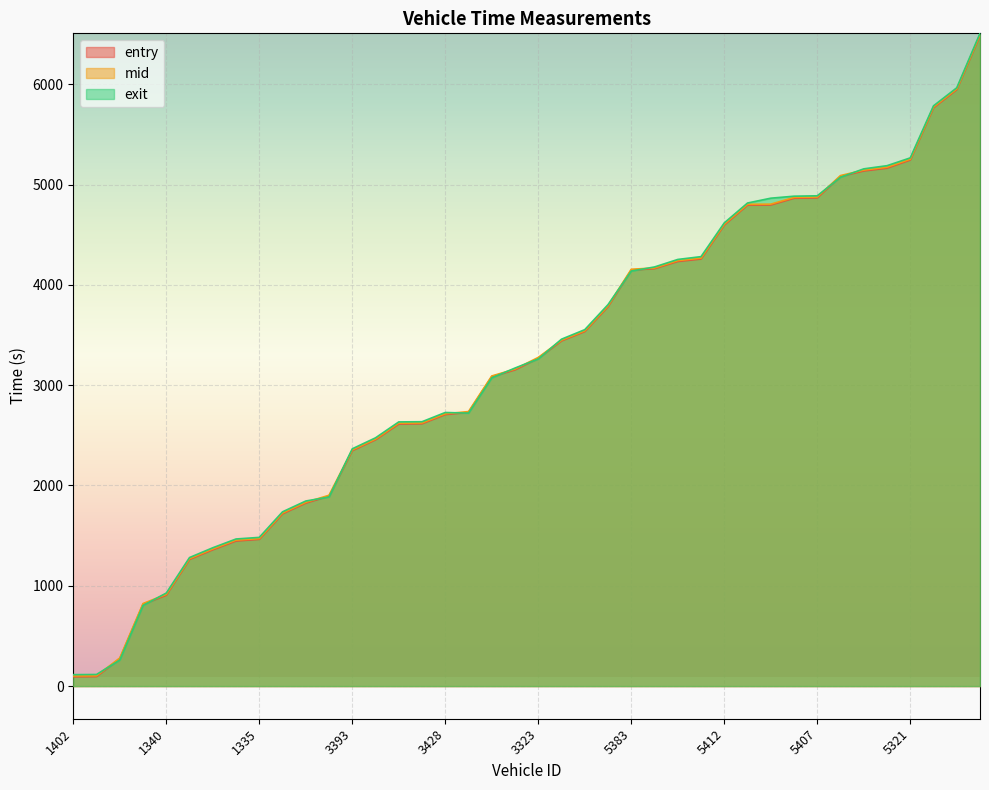

The mid series shows 101.2 at 1402. True or false?

True